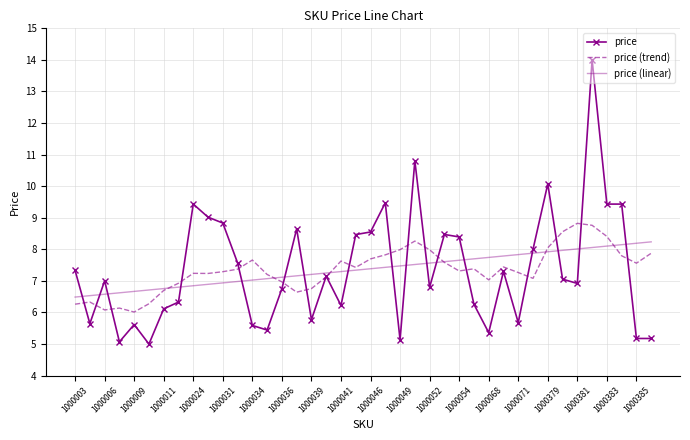

Which series has the largest range (max minus min)?

price